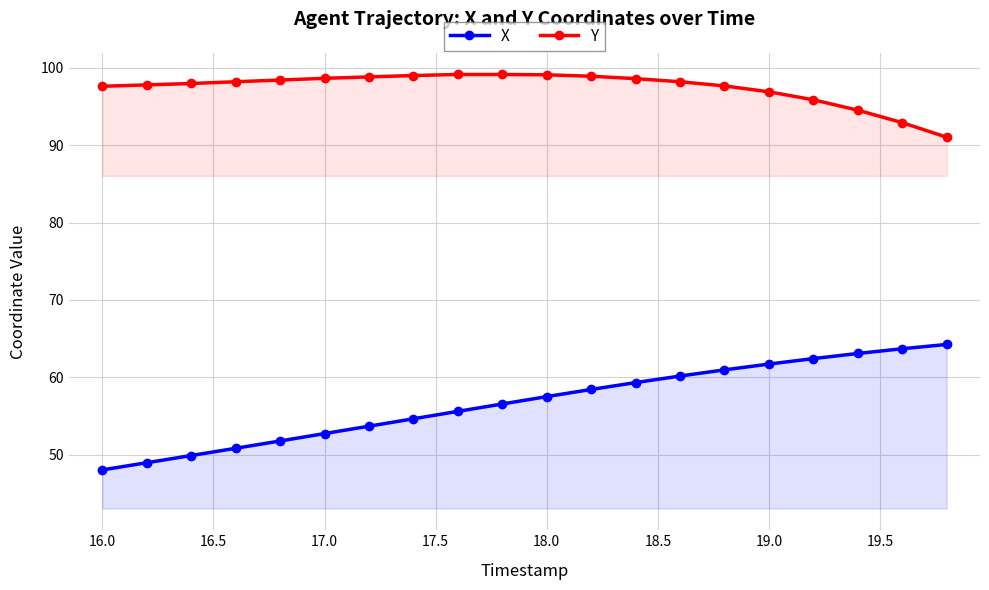

What is the spread (max minus min) of values at 17.0?

45.9